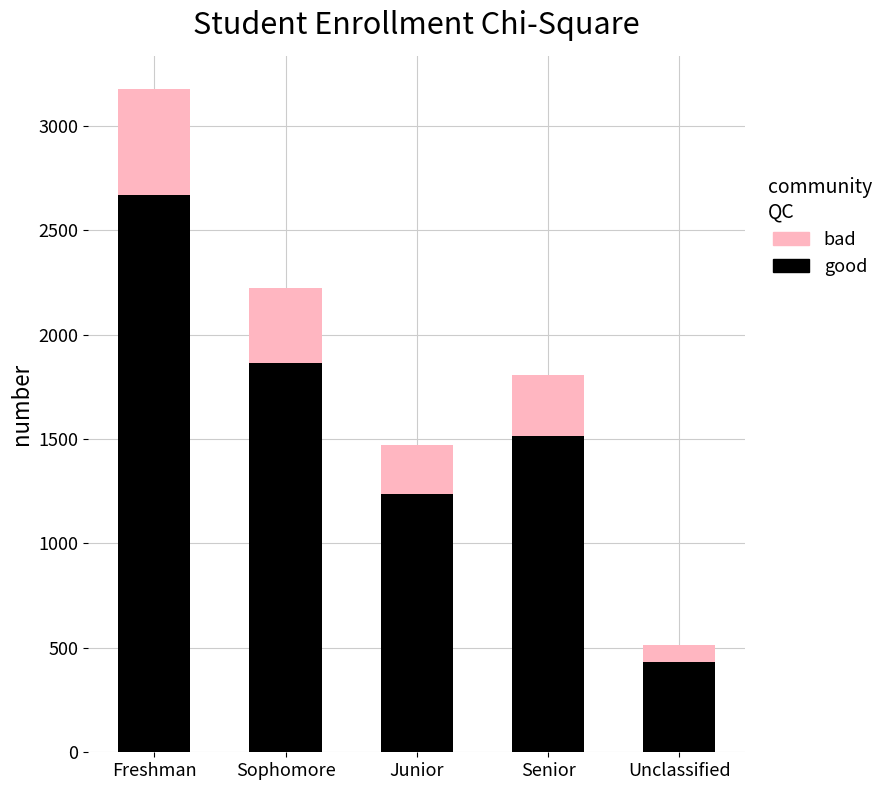

Is it true that good equals 1516.0 at Senior?

True